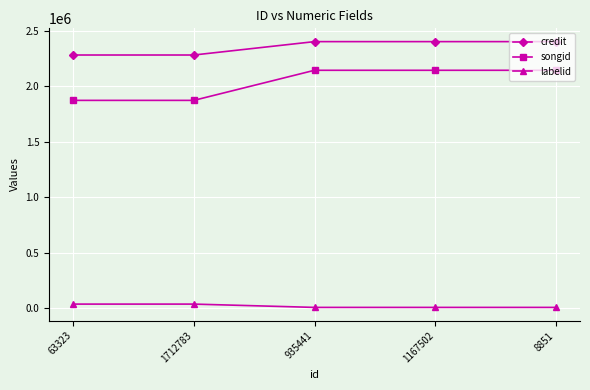

True or false: songid and labelid intersect in this chart.

False